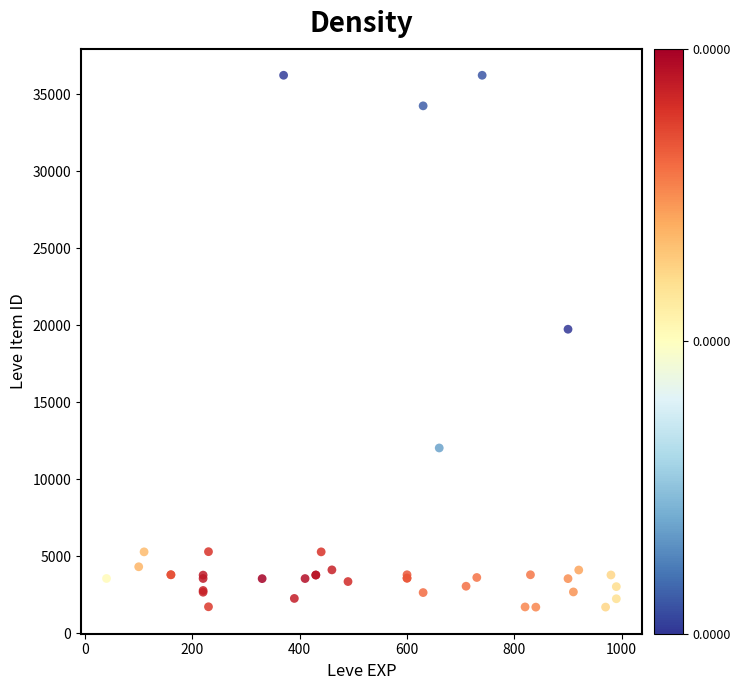

What Y value in the scatter plot is closest to 18967?

19744